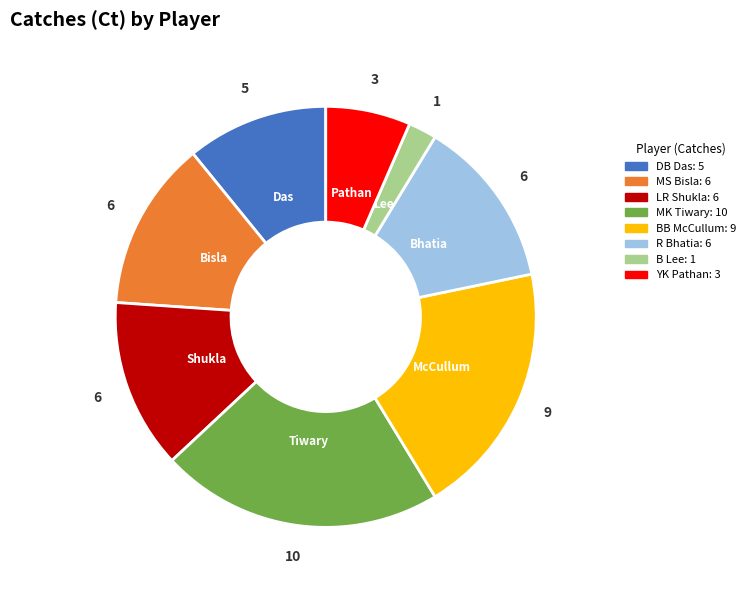

Is it true that BB McCullum is 33% of the pie?

False